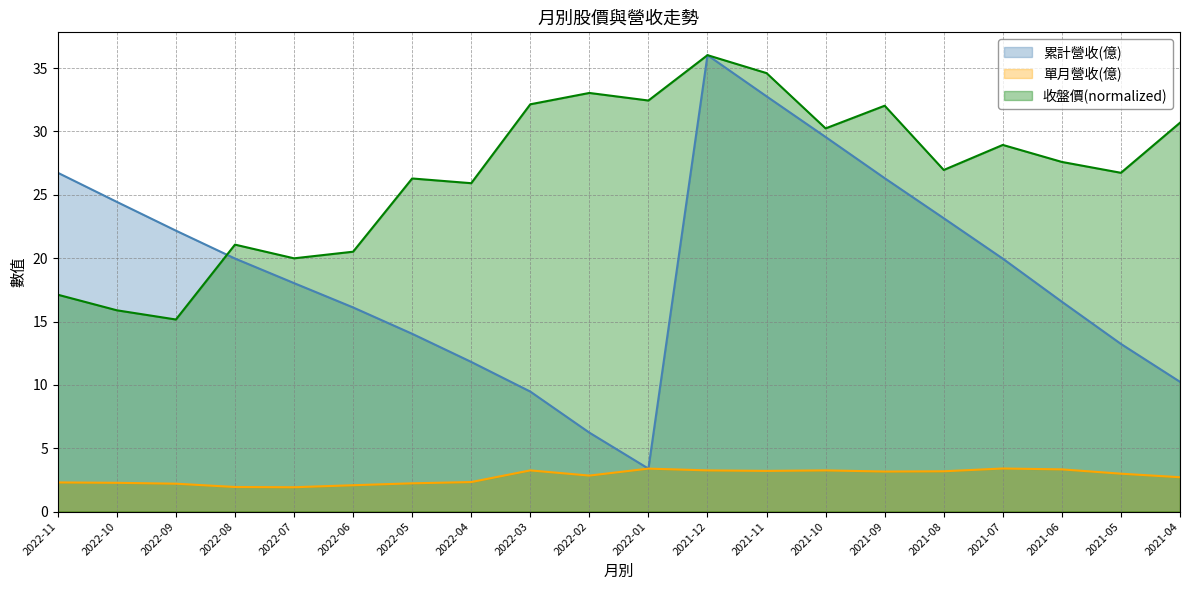

At which category does 累計營收(億) reach its first local valley?

2022-01